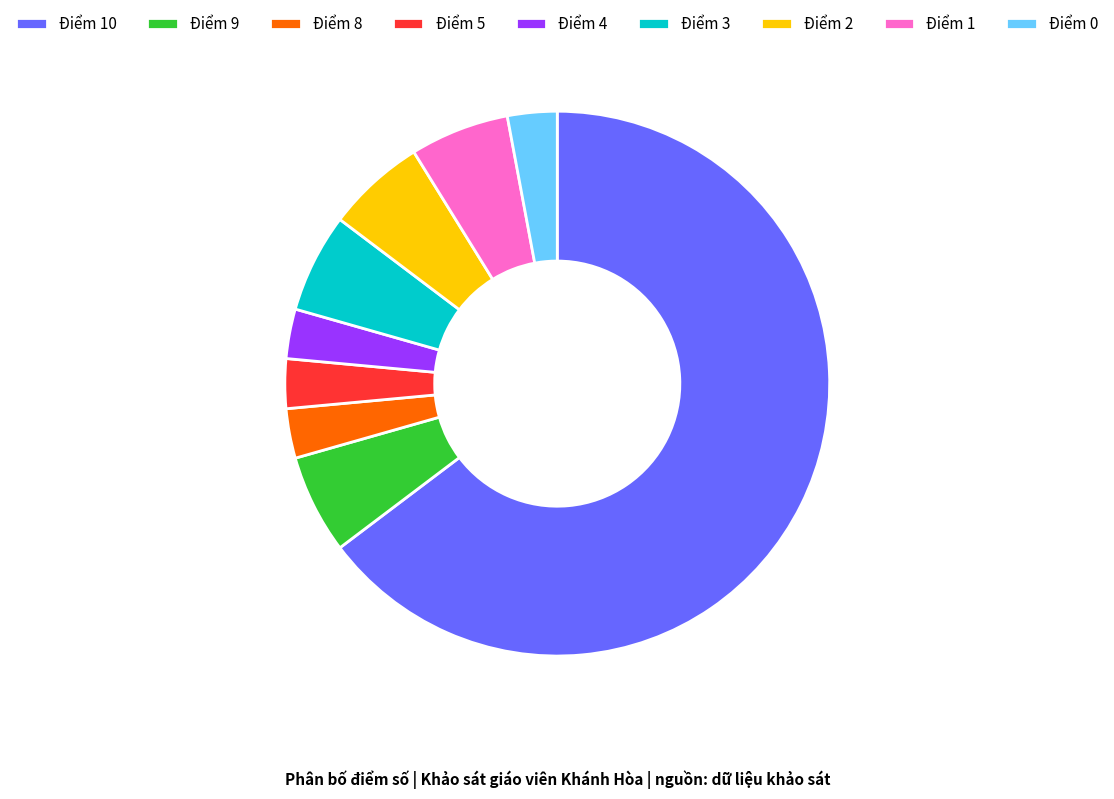

True or false: Điểm 10 accounts for 53% of the total.

False